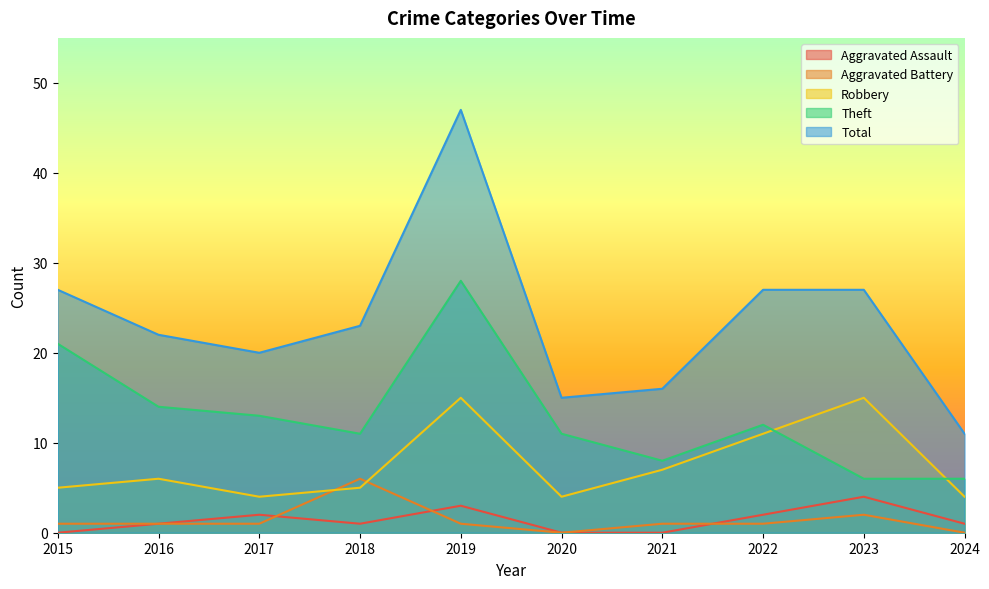

What value does the Theft series have at 2024, to the nearest 10?

10